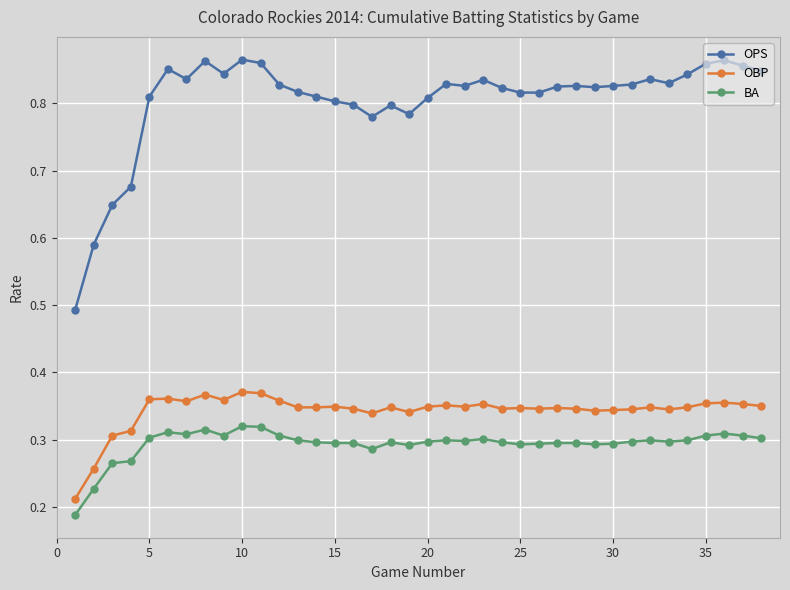

Which series has the widest spread of values?

OPS